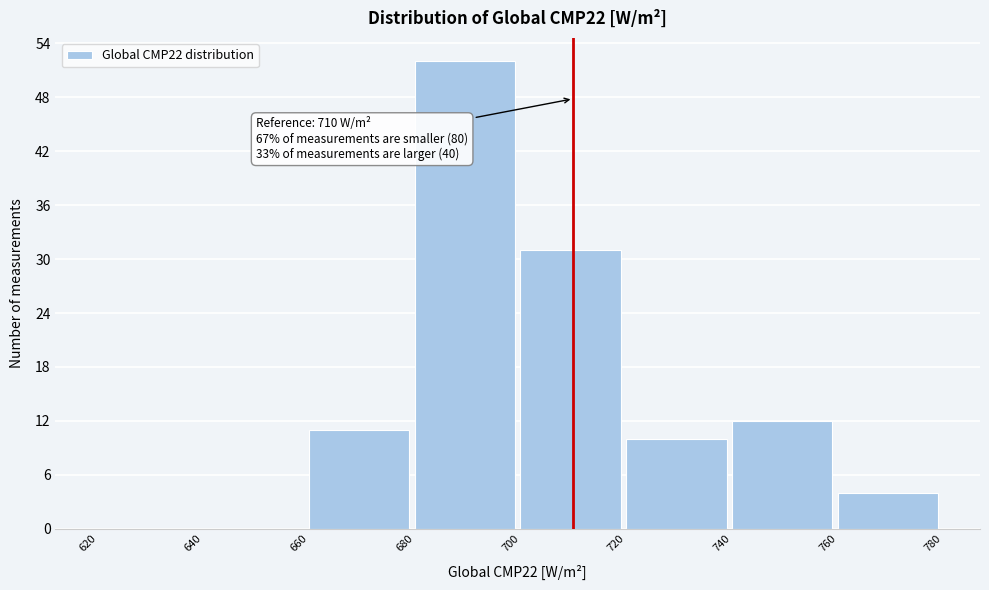

Over which range of the x-axis is the bar tallest?

680 to 700